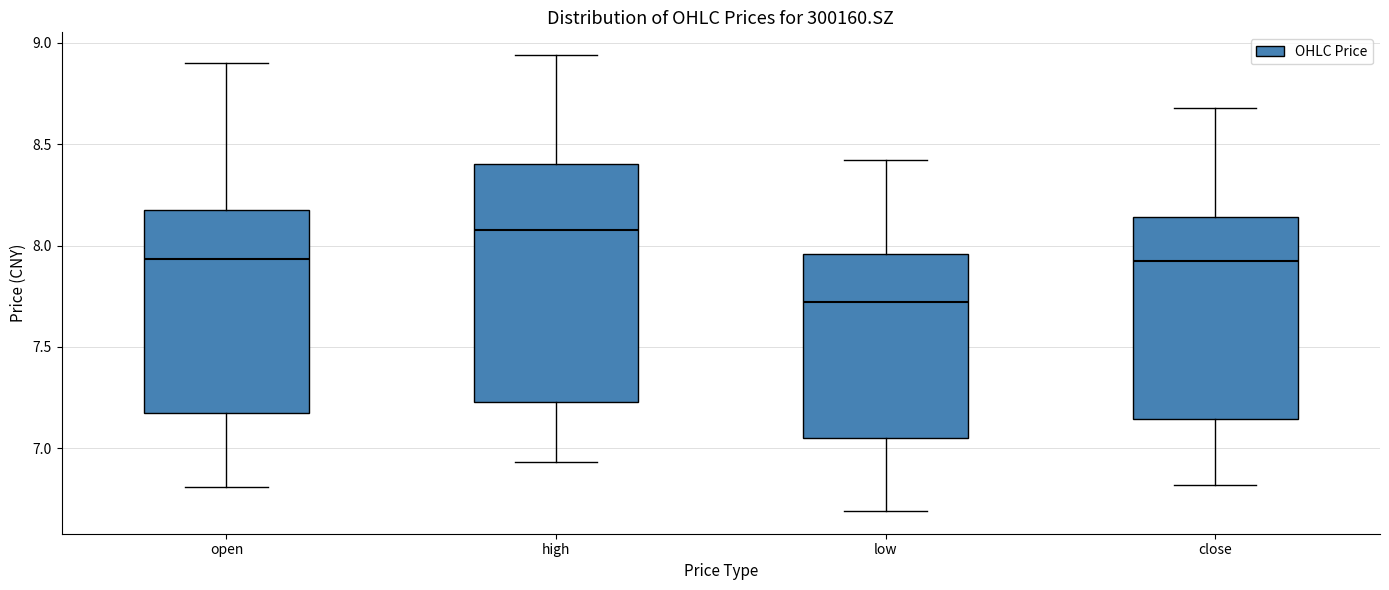

Comparing the boxes themselves (not the whiskers), which one is the tallest?

high